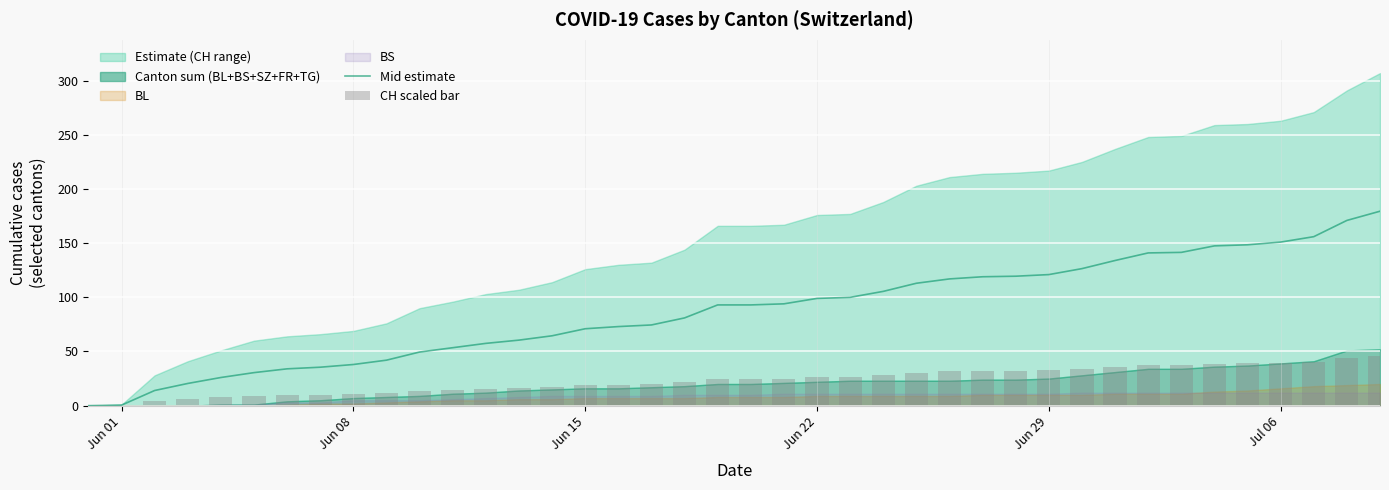

The Mid estimate series shows 64.3 at Jun 08. True or false?

False